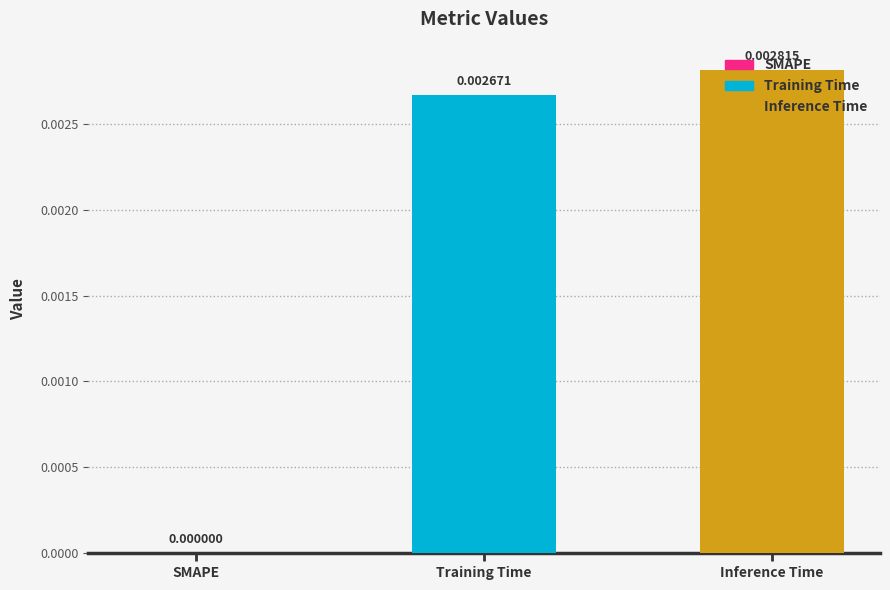

Is it true that the value at Inference Time is 0.0?

True